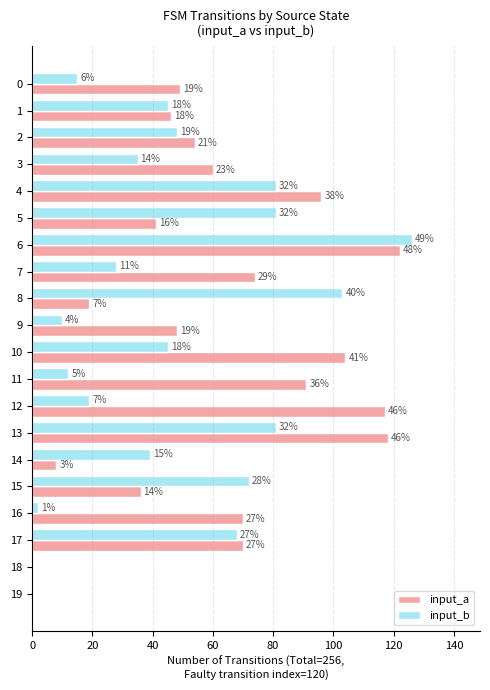

What are all the series names shown in the legend?

input_a, input_b